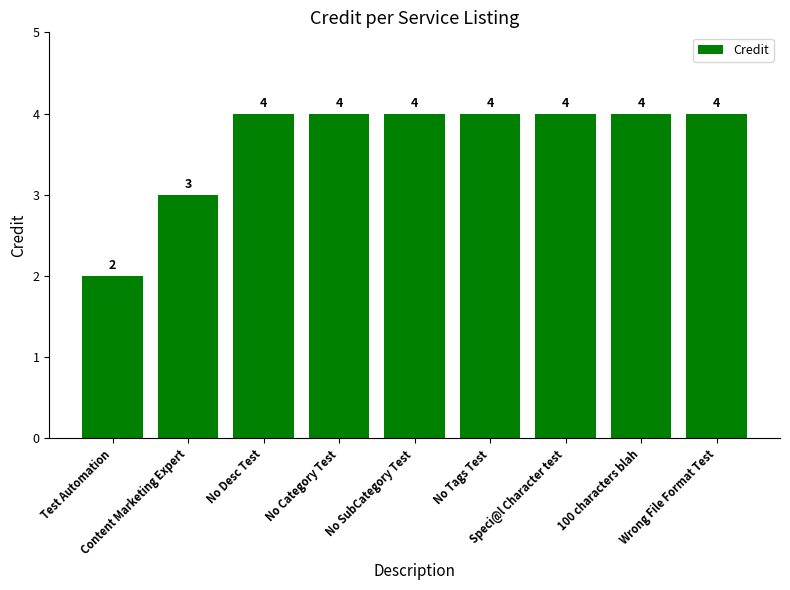

Is it true that the value at No SubCategory Test is 7?

False